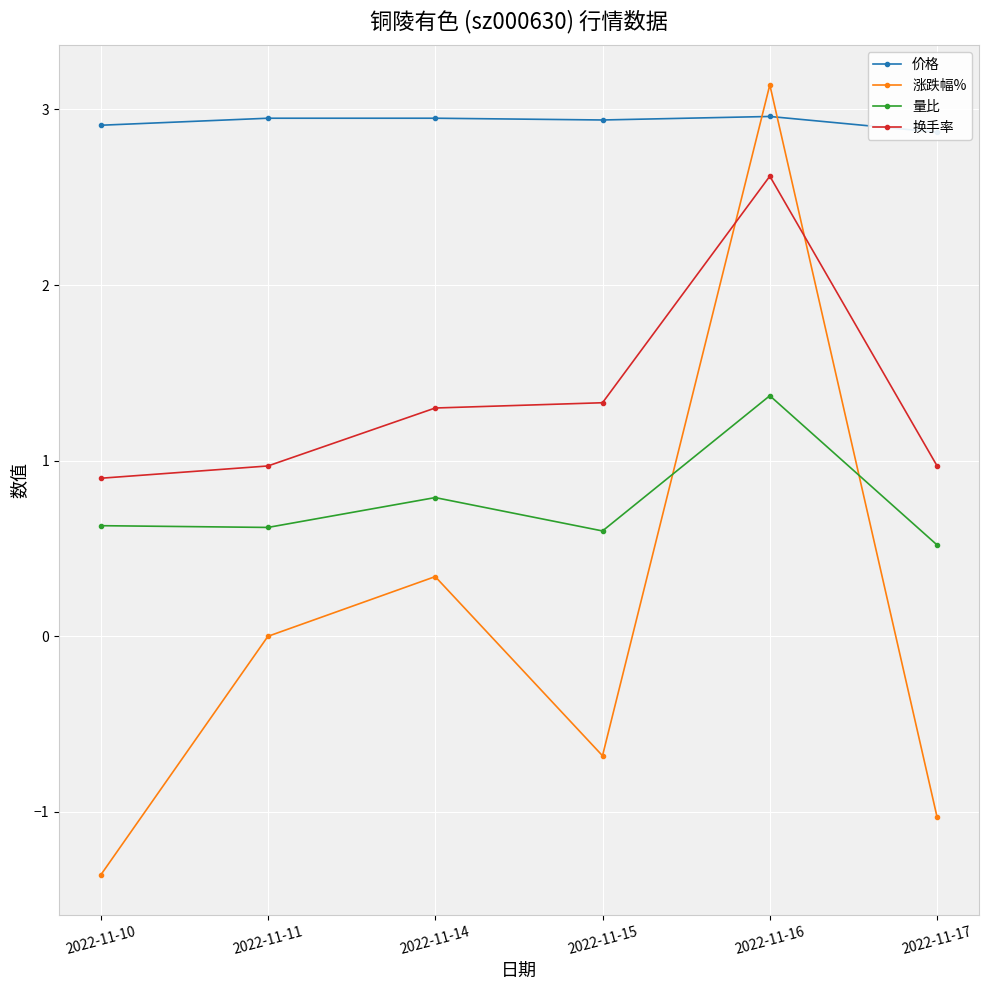

Which has a higher value, 2022-11-15 or 2022-11-10?

2022-11-15